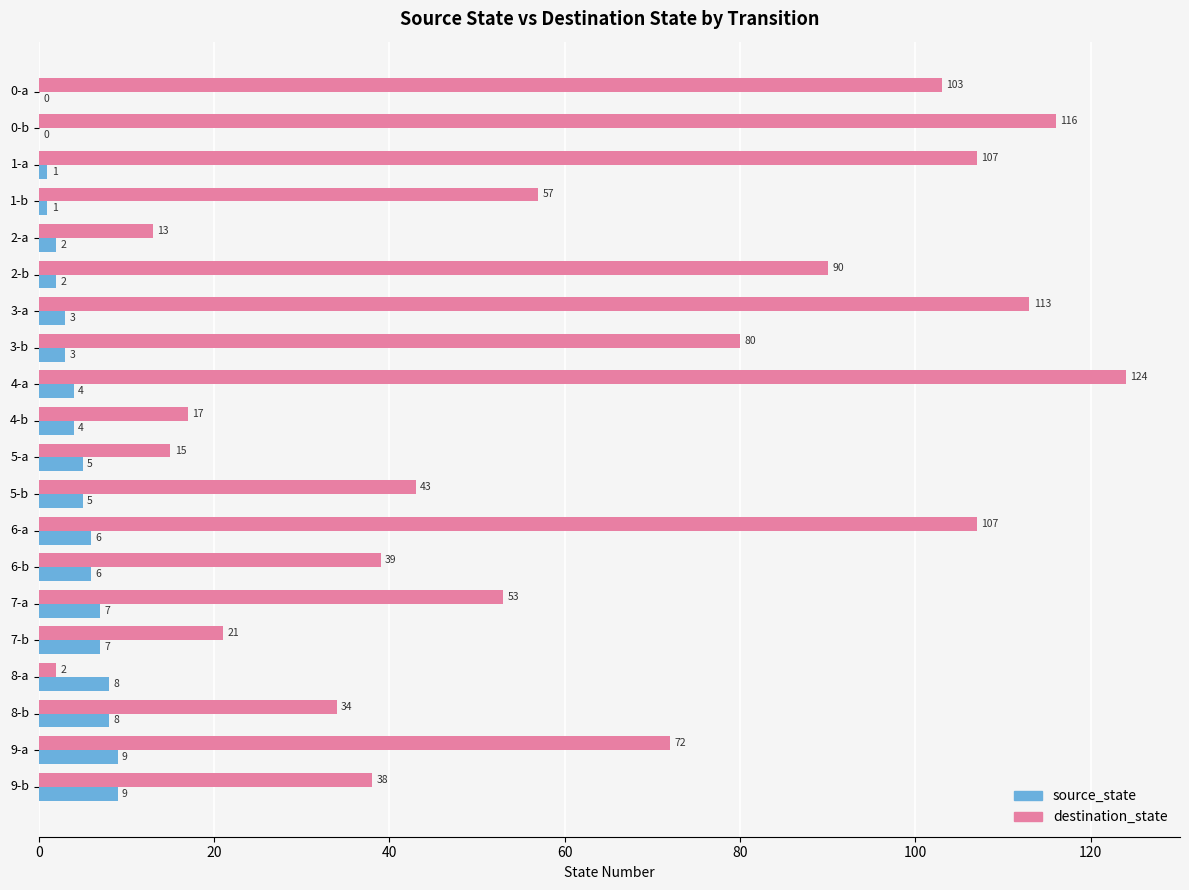

How many categories are shown in the chart?

20